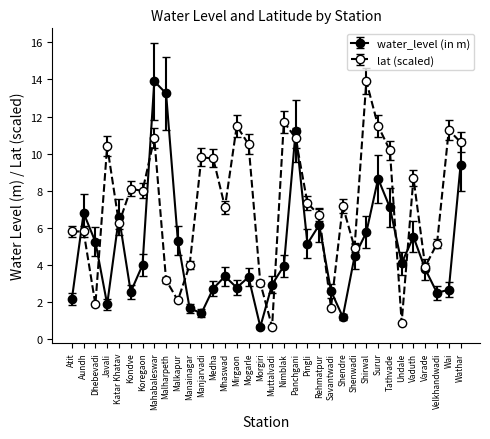

Which series changed the most between Katar Khatav and Morgiri?

water_level (in m)